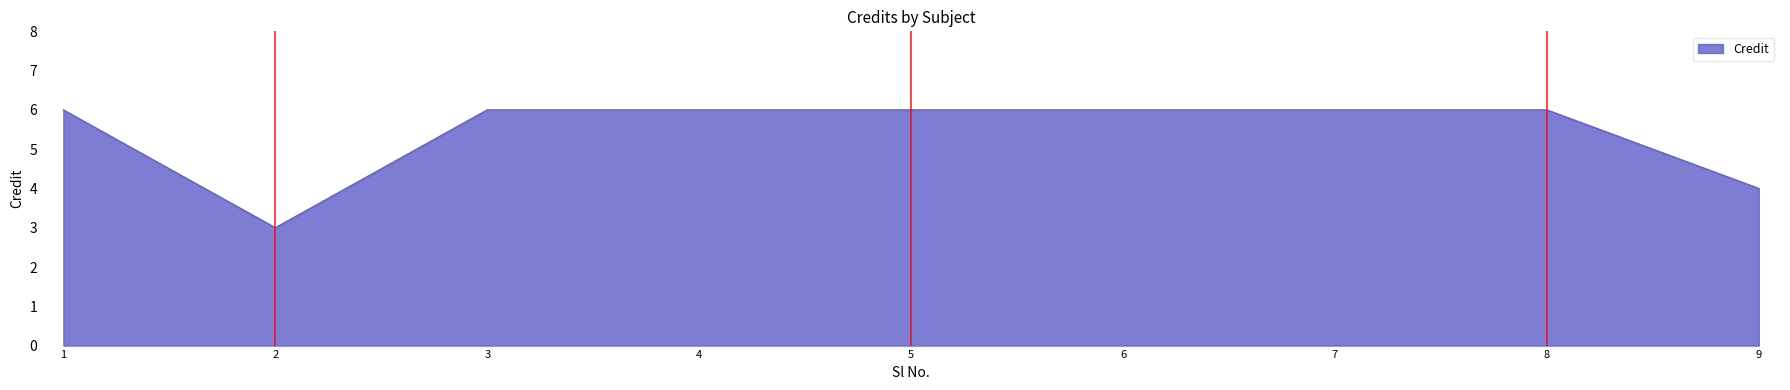

What is the sum of the values at 3 and 5?

12